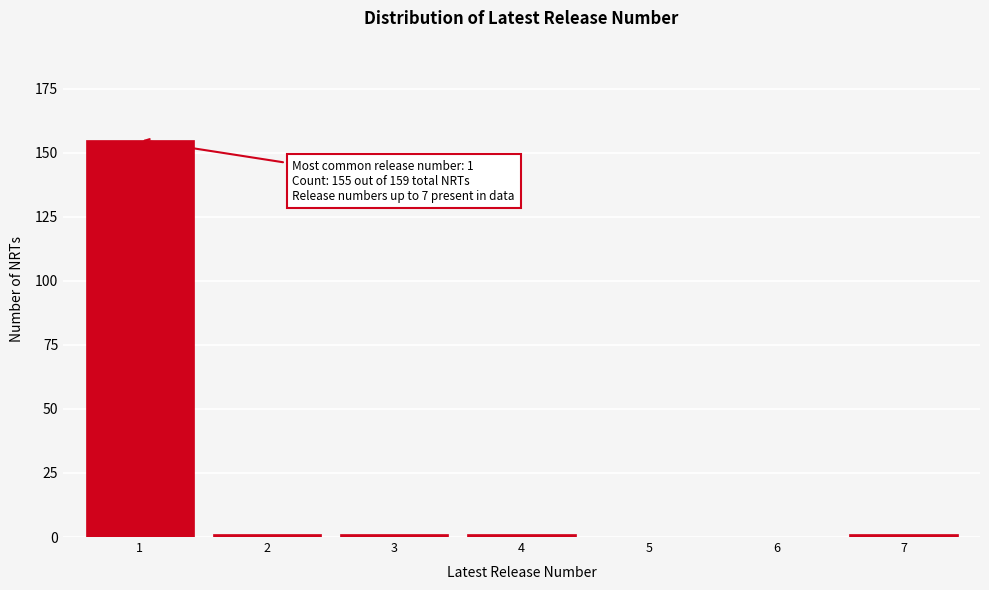

Reading left to right, transcribe all the data shown in this chart.

1=155	2=1	3=1	4=1	5=0	6=0	7=1